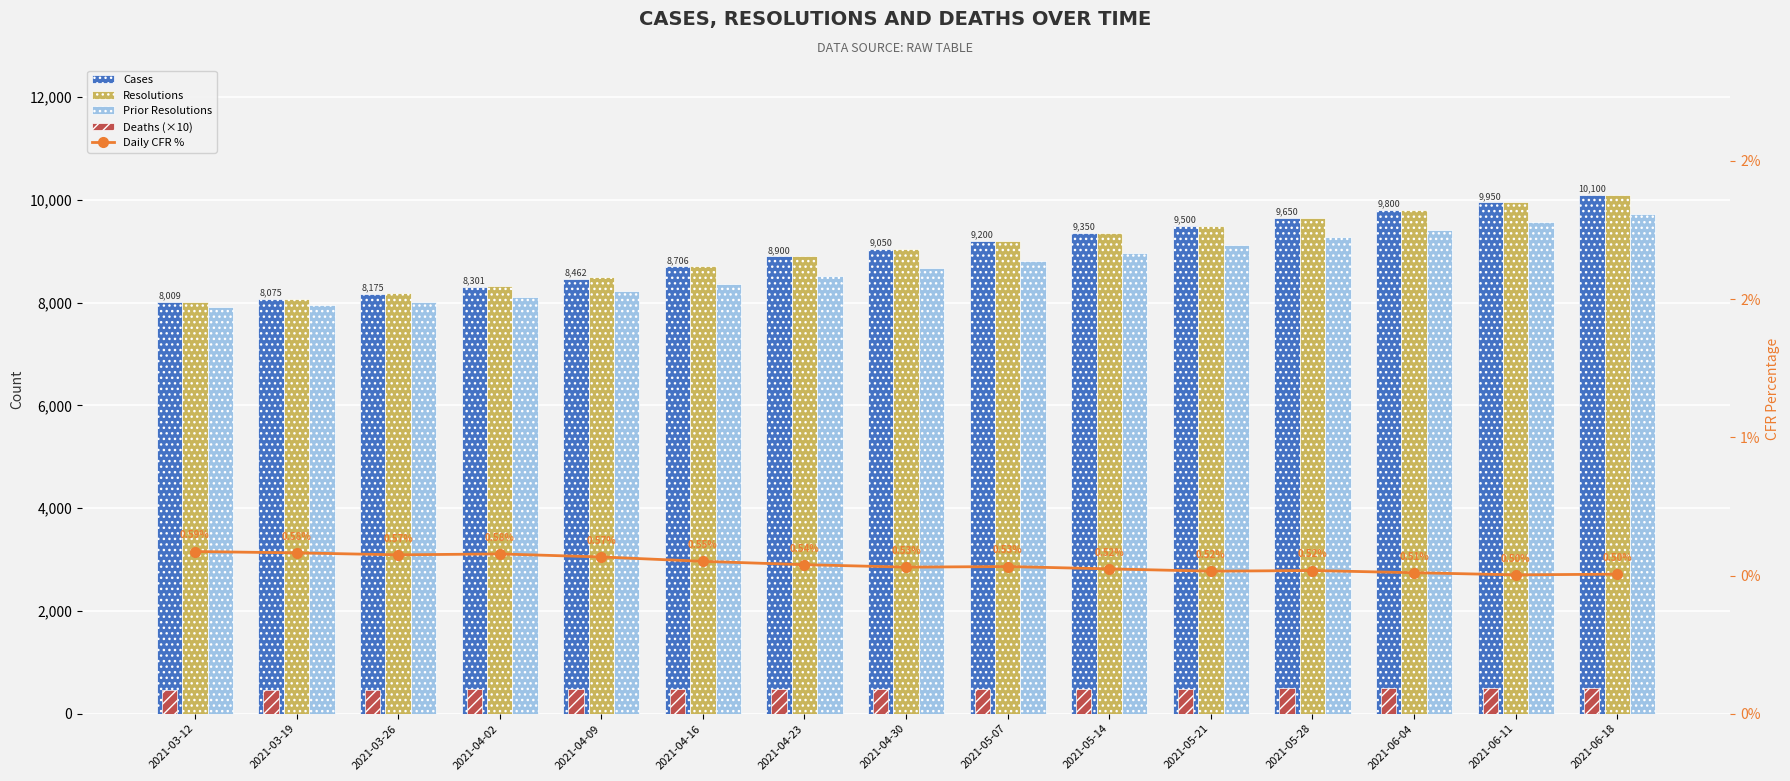

Reading right to left, list all the values displayed in this chart.

Cases: 2021-06-18=10100.0	2021-06-11=9950.0	2021-06-04=9800.0	2021-05-28=9650.0	2021-05-21=9500.0	2021-05-14=9350.0	2021-05-07=9200.0	2021-04-30=9050.0	2021-04-23=8900.0	2021-04-16=8706.0	2021-04-09=8462.0	2021-04-02=8301.0	2021-03-26=8175.0	2021-03-19=8075.0	2021-03-12=8009.0
Resolutions: 2021-06-18=10100.0	2021-06-11=9950.0	2021-06-04=9800.0	2021-05-28=9650.0	2021-05-21=9500.0	2021-05-14=9350.0	2021-05-07=9200.0	2021-04-30=9050.0	2021-04-23=8900.0	2021-04-16=8718.0	2021-04-09=8495.0	2021-04-02=8323.0	2021-03-26=8179.0	2021-03-19=8079.0	2021-03-12=8017.0
Prior Resolutions: 2021-06-18=9720.0	2021-06-11=9570.0	2021-06-04=9420.0	2021-05-28=9270.0	2021-05-21=9120.0	2021-05-14=8970.0	2021-05-07=8820.0	2021-04-30=8670.0	2021-04-23=8520.0	2021-04-16=8372.0	2021-04-09=8223.0	2021-04-02=8109.0	2021-03-26=8017.0	2021-03-19=7955.0	2021-03-12=7919.0
Deaths (×10): 2021-06-18=510.0	2021-06-11=500.0	2021-06-04=500.0	2021-05-28=500.0	2021-05-21=490.0	2021-05-14=490.0	2021-05-07=490.0	2021-04-30=480.0	2021-04-23=480.0	2021-04-16=480.0	2021-04-09=480.0	2021-04-02=480.0	2021-03-26=470.0	2021-03-19=470.0	2021-03-12=470.0
Daily CFR %: 2021-06-18=0.5	2021-06-11=0.5	2021-06-04=0.5	2021-05-28=0.5	2021-05-21=0.5	2021-05-14=0.5	2021-05-07=0.5	2021-04-30=0.5	2021-04-23=0.5	2021-04-16=0.6	2021-04-09=0.6	2021-04-02=0.6	2021-03-26=0.6	2021-03-19=0.6	2021-03-12=0.6